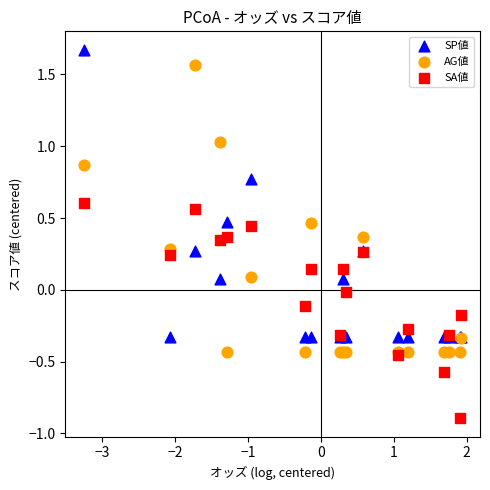

Which series contains the lowest Y value?

SA値